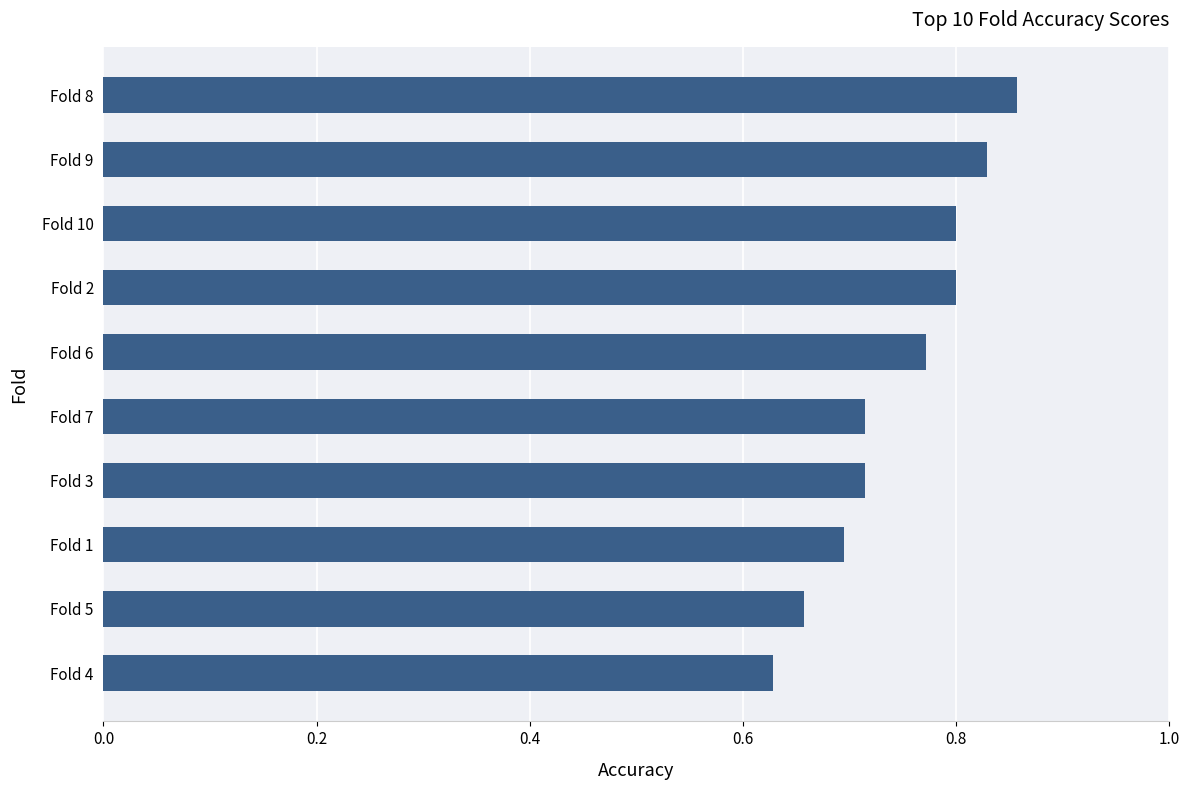

Which has a higher value, Fold 10 or Fold 8?

Fold 8